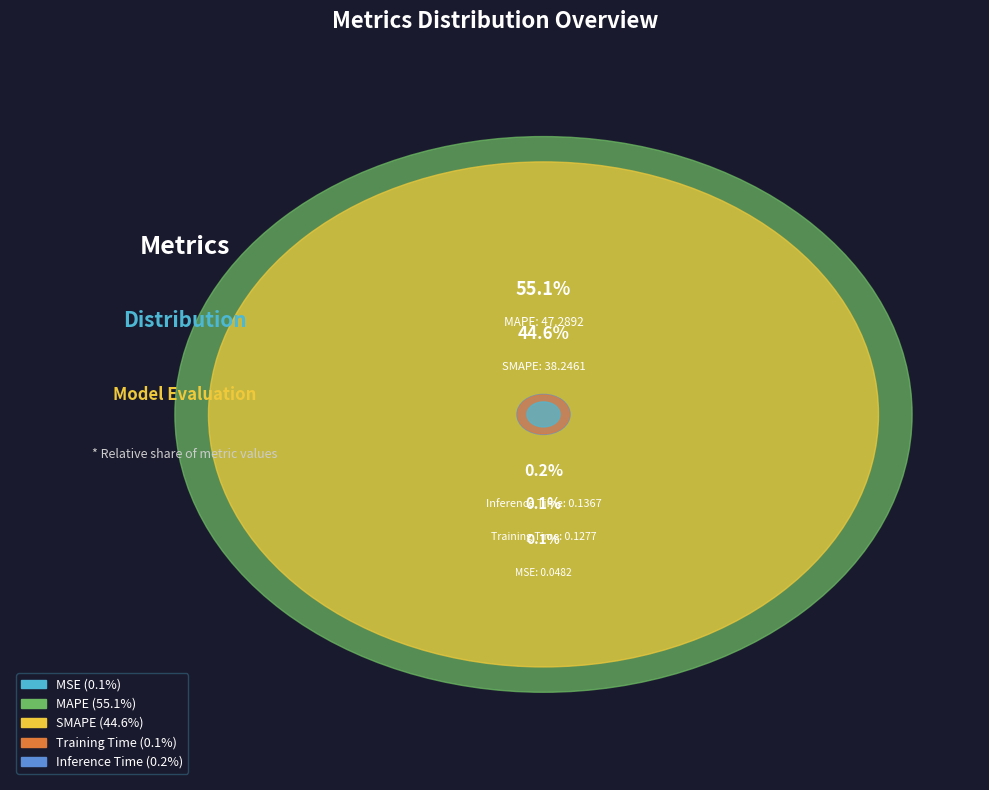

The SMAPE slice represents 45% of the pie. True or false?

True